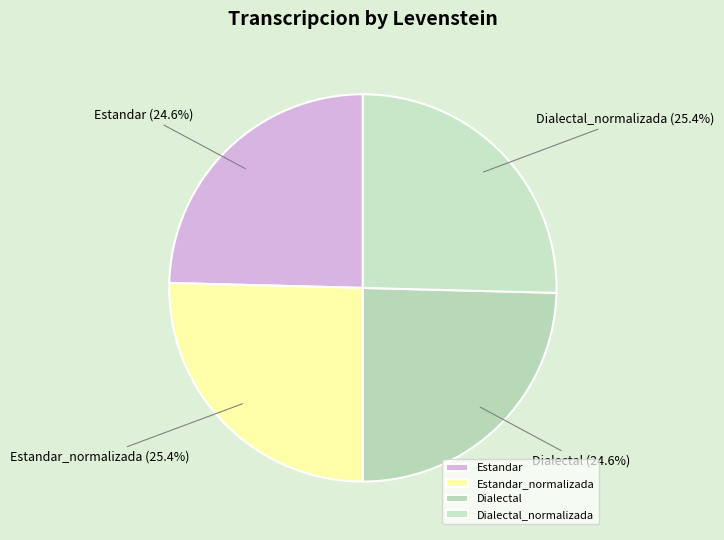

Which has a higher value, Estandar_normalizada or Dialectal?

Estandar_normalizada